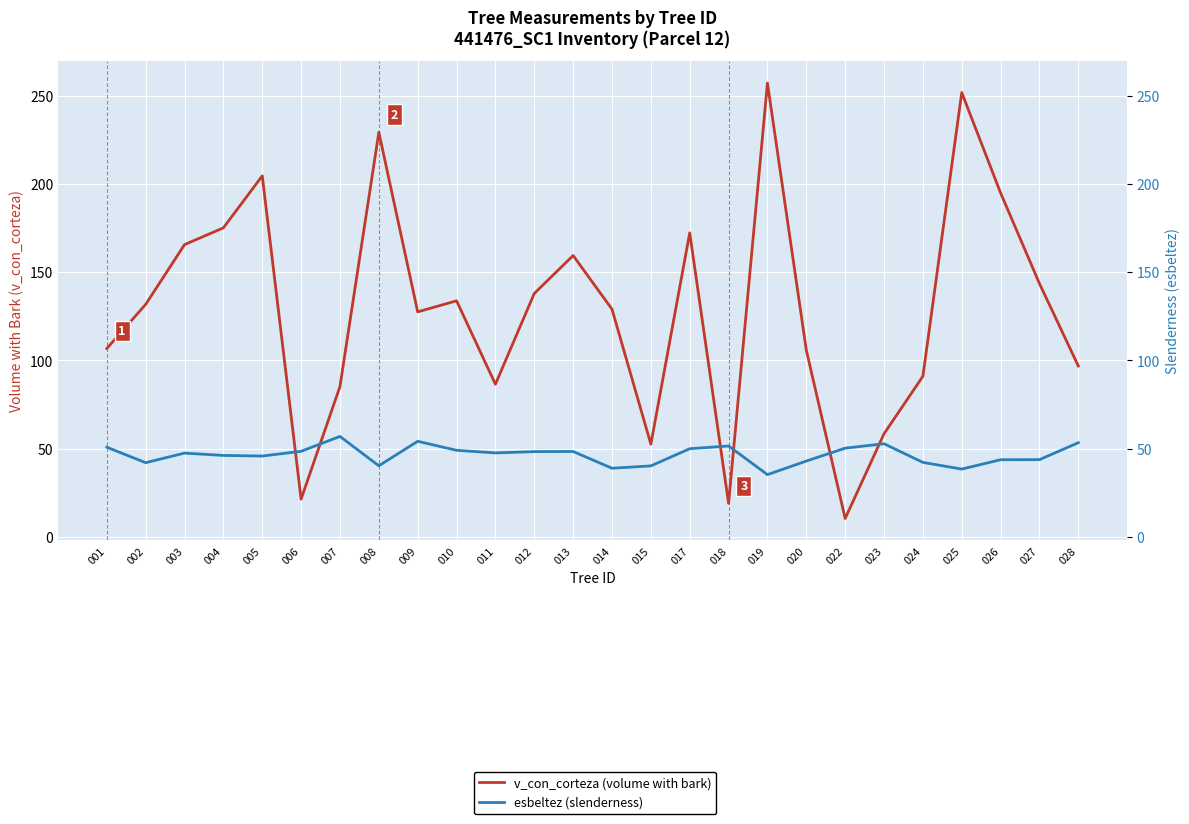

Which category has the highest value in the esbeltez (slenderness) series?

007